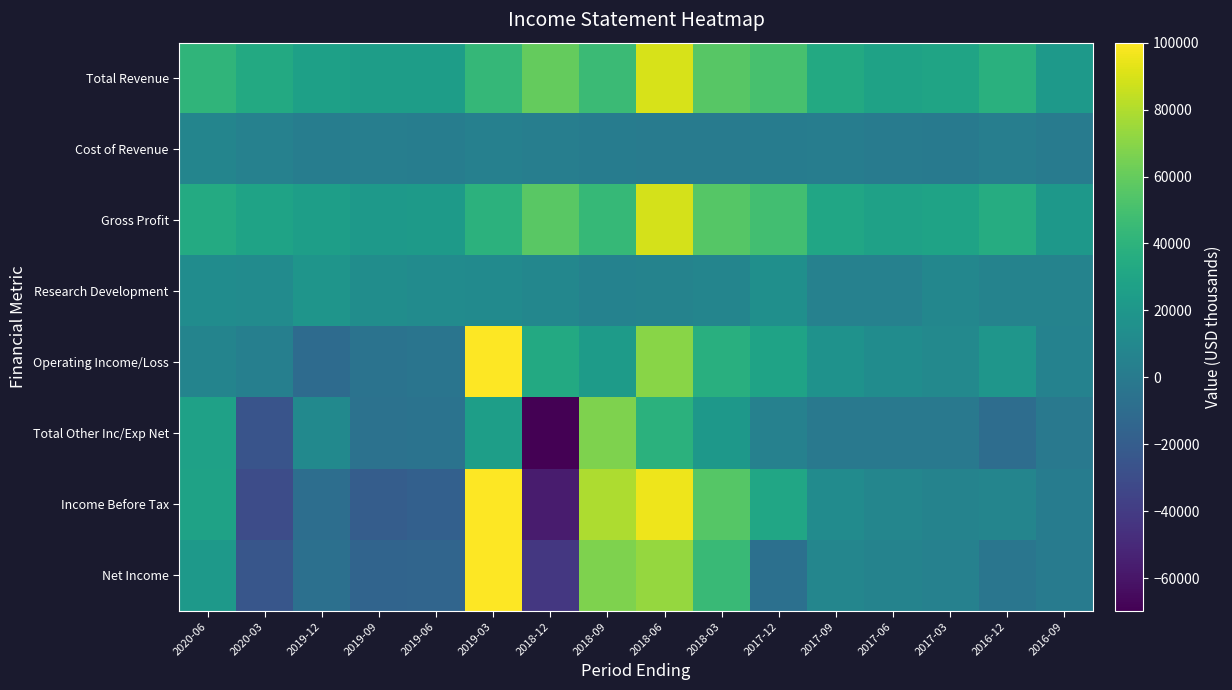

Which label corresponds to the largest value in the chart?

2019-03